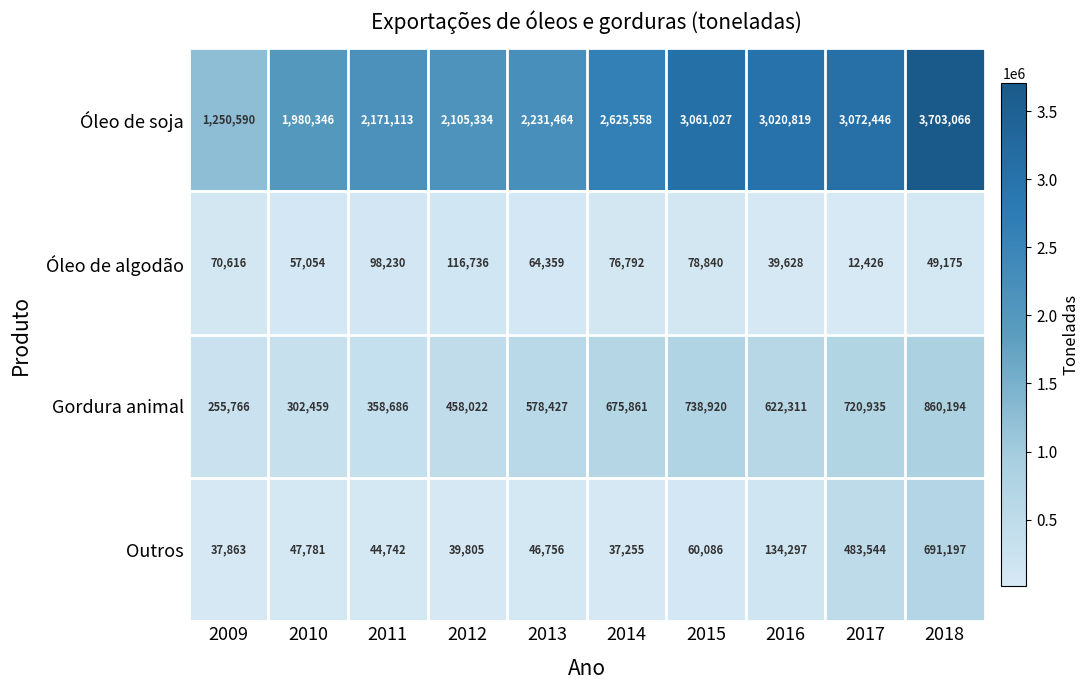

Which category has the lowest value across all series?

2017